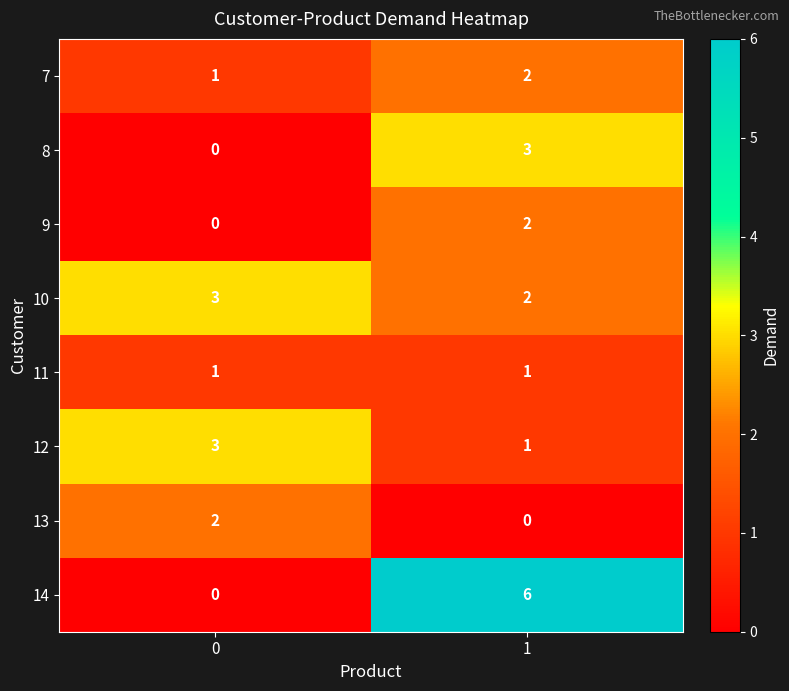

How many positive values does the 14 series have?

1